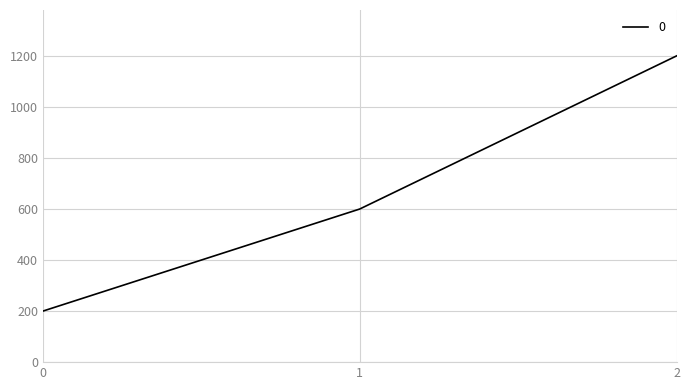

How many lines are shown in the chart?

1